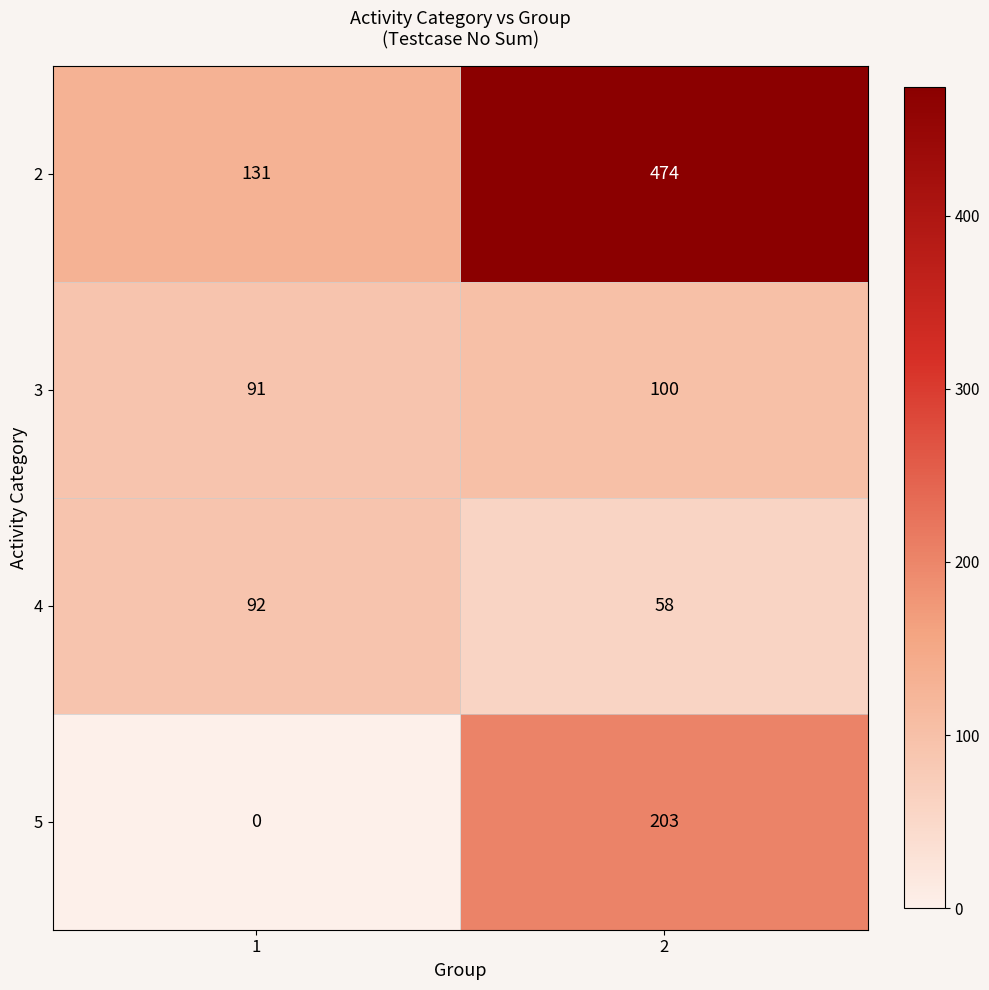

Read the 4 value at 2, to the nearest 5.

60